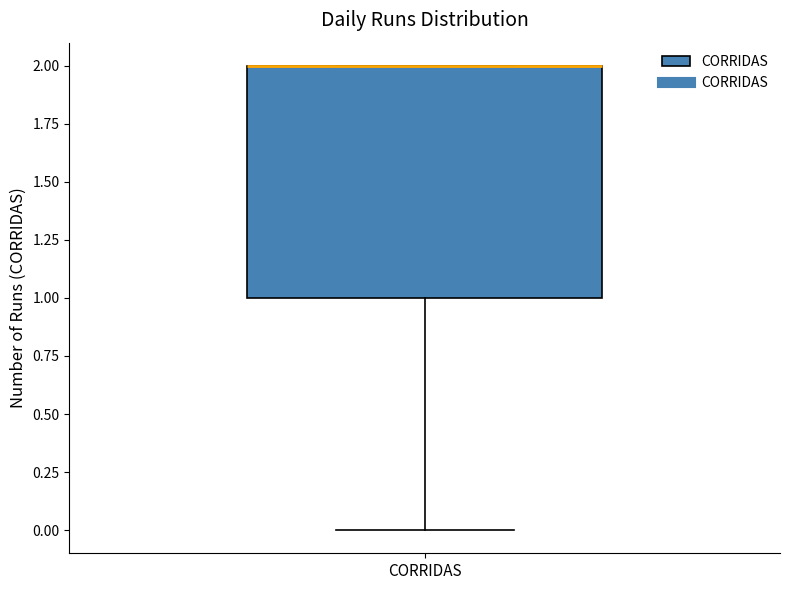

Where is the lower edge of the box for CORRIDAS on the y-axis? The values are not printed on the chart, so give them approximately, as read against the axis.

1